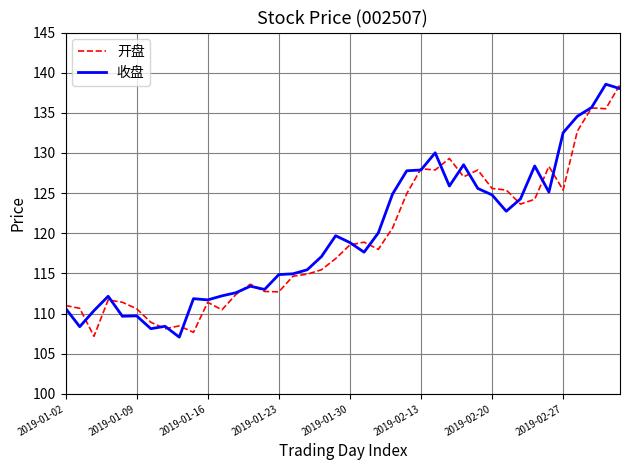

Which series ends up on top after the final intersection of 开盘 and 收盘?

开盘